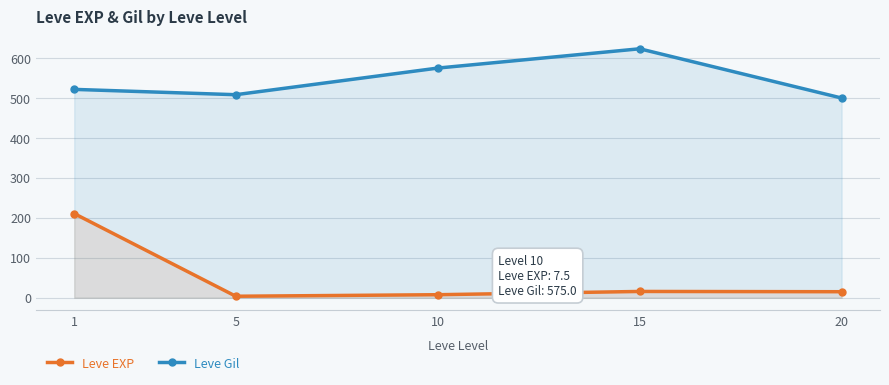

What are all the series names shown in the legend?

Leve EXP, Leve Gil